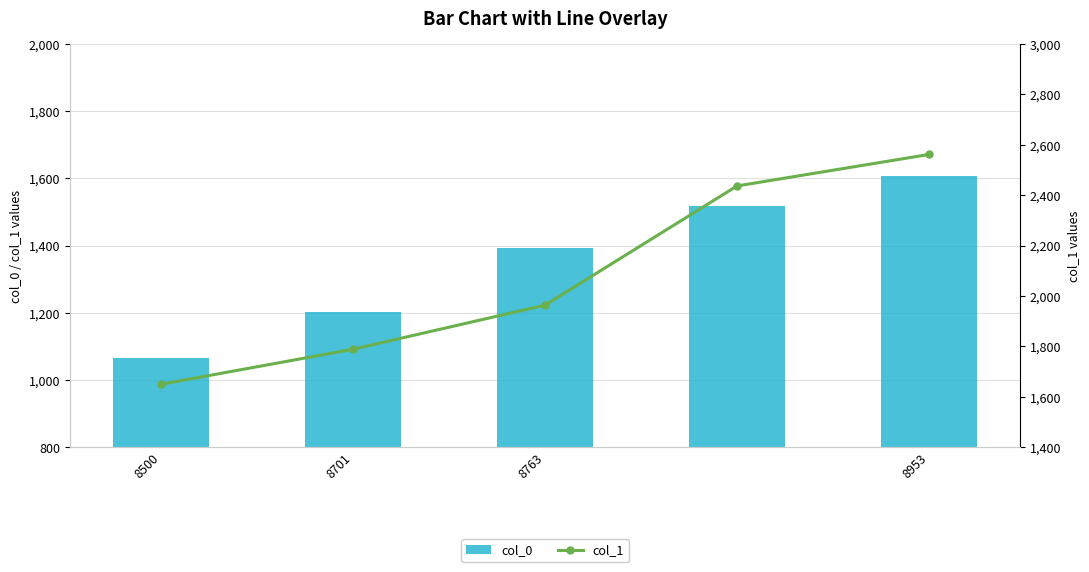

Reading left to right, list all the values displayed in this chart.

col_0: 1066	1202	1393	1518	1608
col_1: 1650	1789	1964	2437	2562